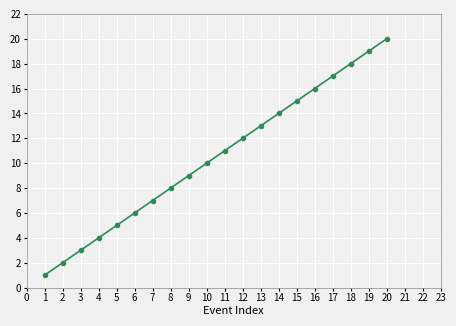

Reading left to right, list all the values displayed in this chart.

1	2	3	4	5	6	7	8	9	10	11	12	13	14	15	16	17	18	19	20